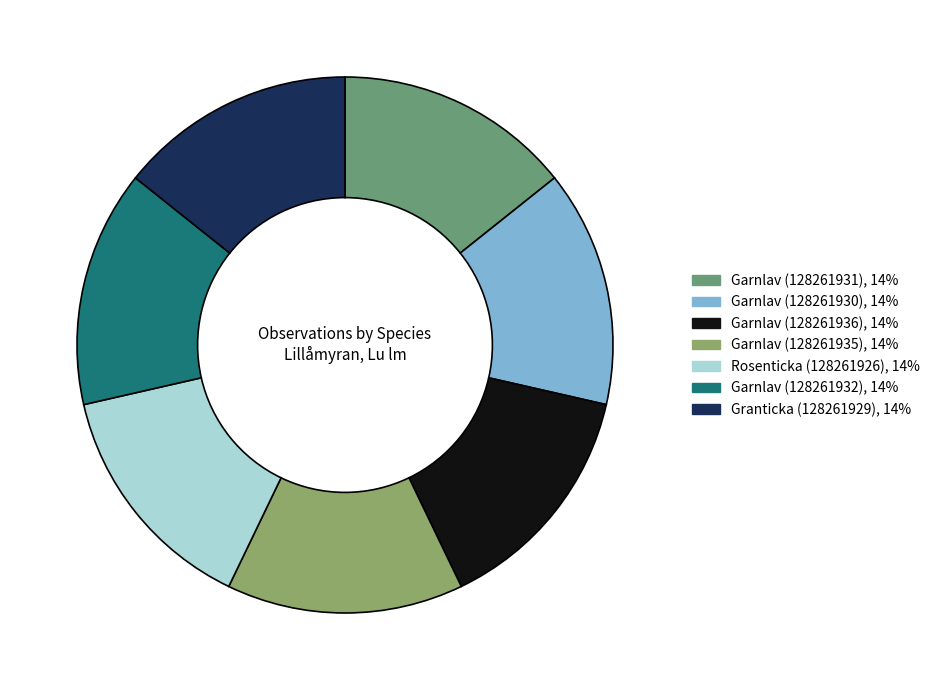

Does Garnlav (128261932) account for over 50% of the chart?

No